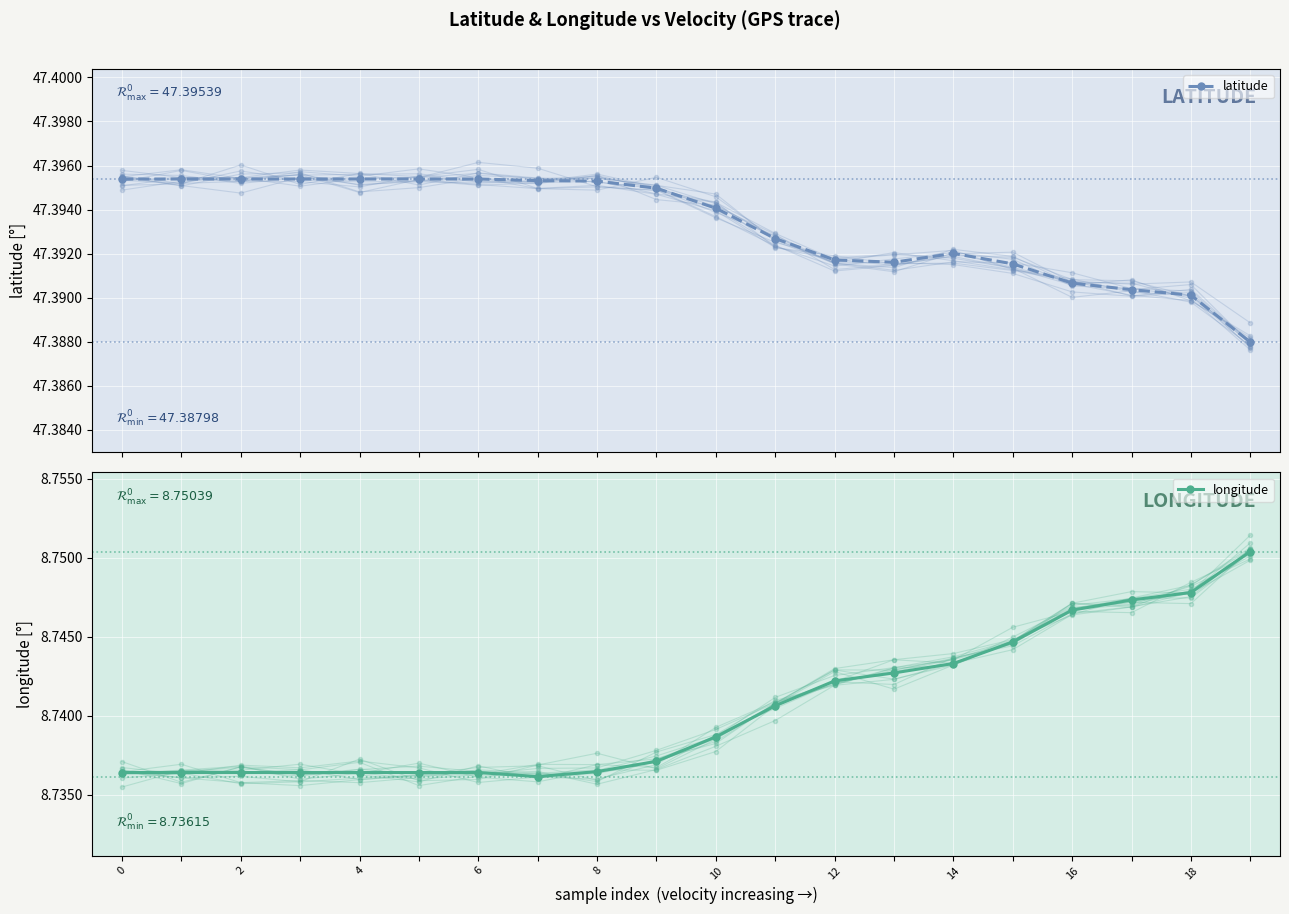

True or false: longitude and latitude cross at least once.

False